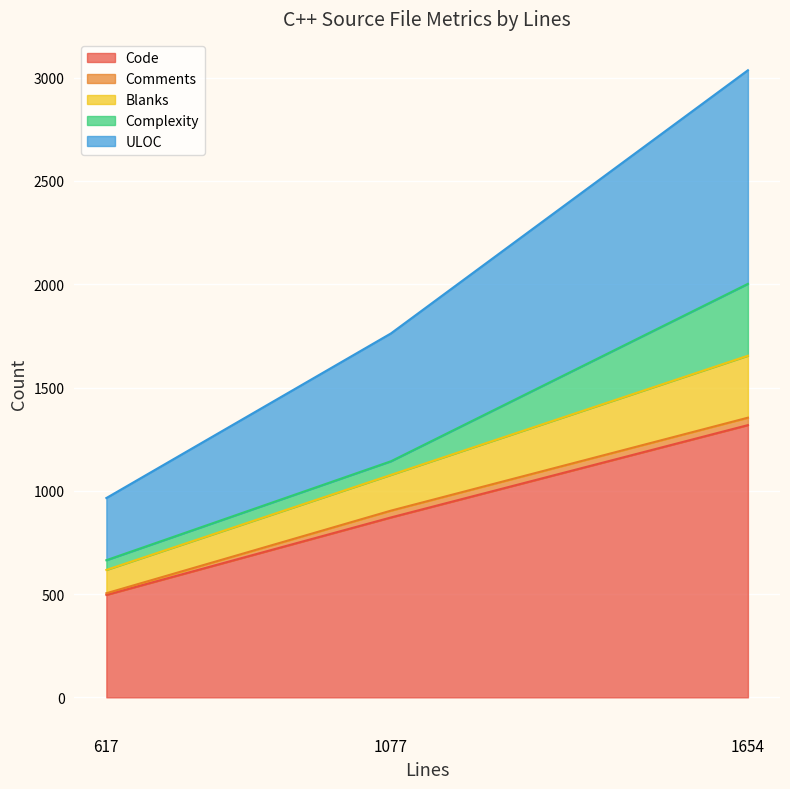

True or false: Blanks has a value of 113 at Database.cpp.

True